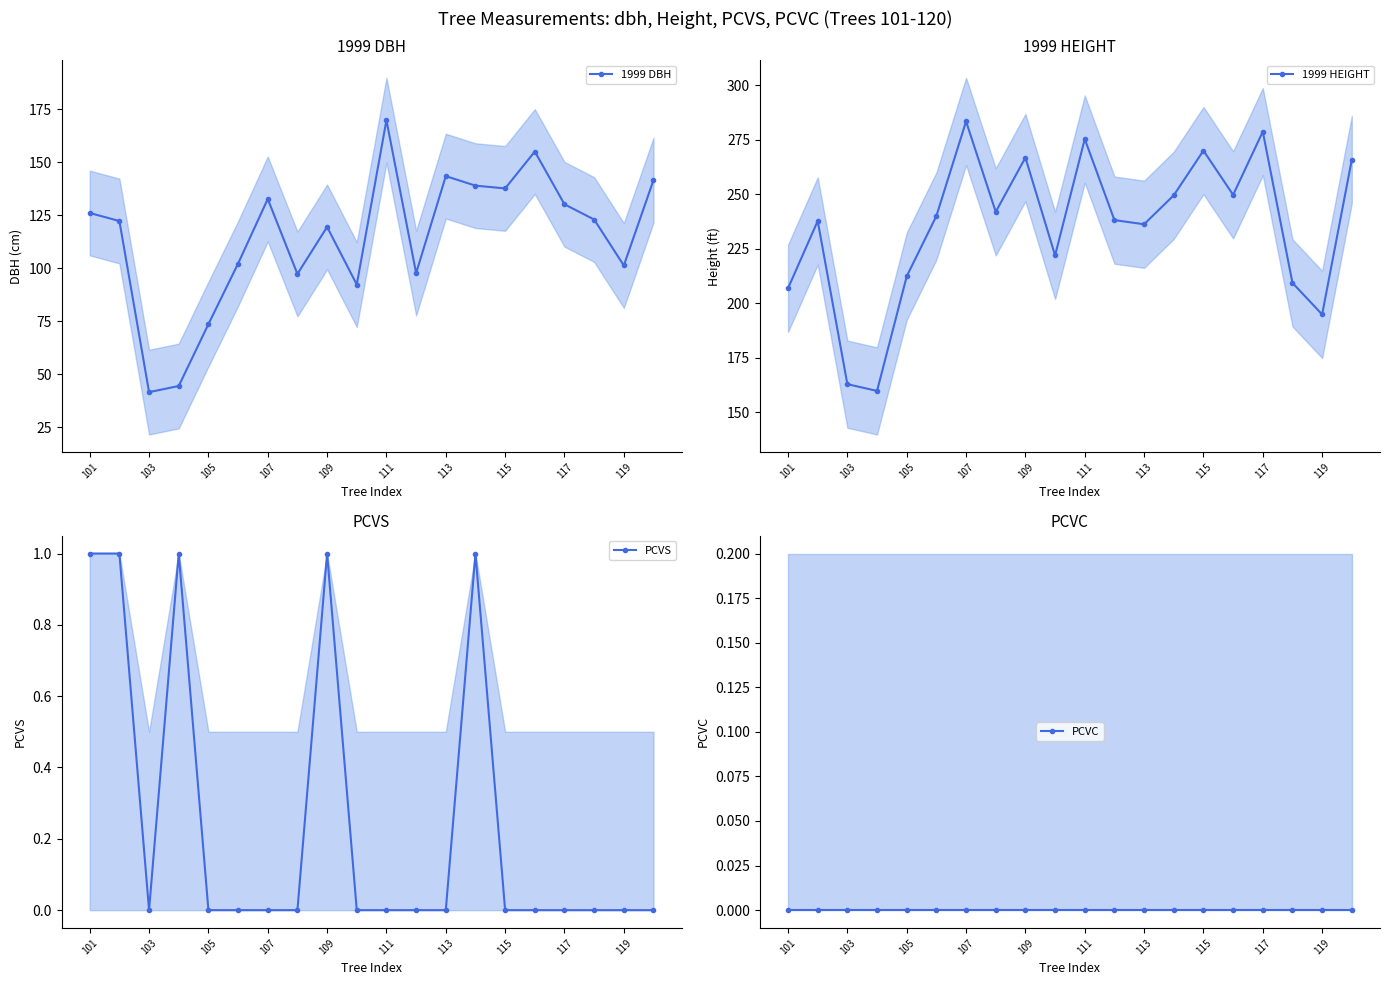

How many lines are shown in the chart?

4